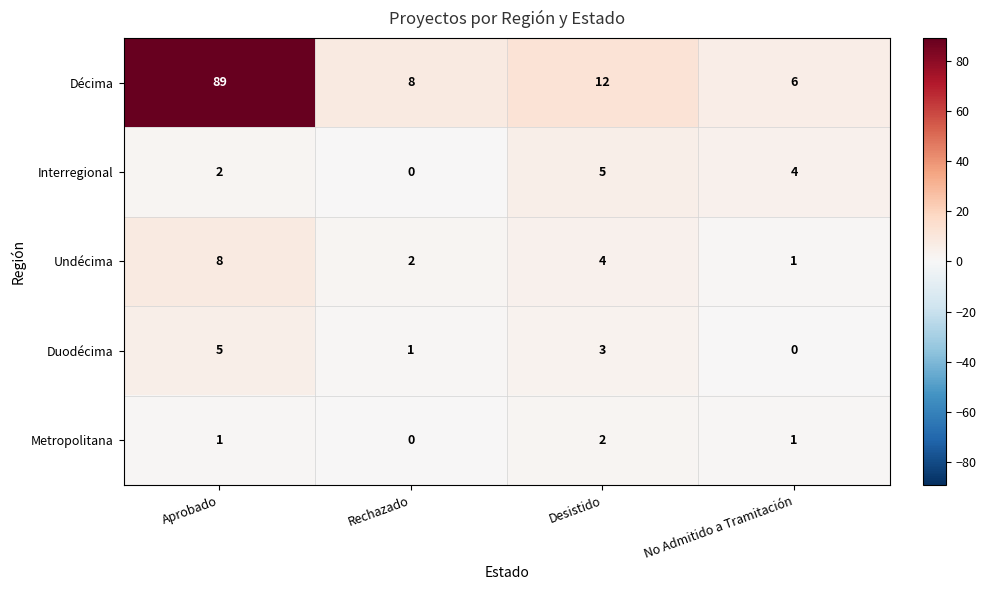

Read the Décima value at No Admitido a Tramitación, to the nearest 5.

5